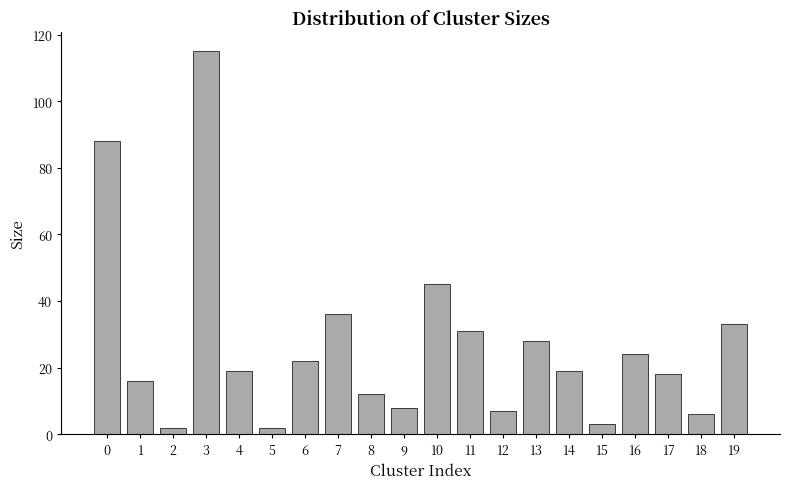

What is the sum of all values?

534